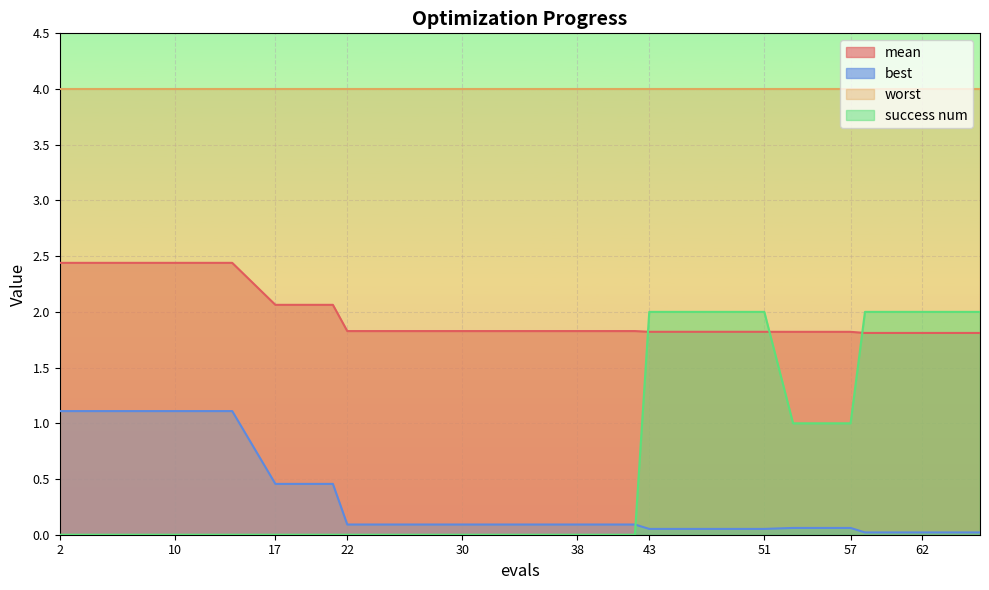

At which label is best closest to 0?

58